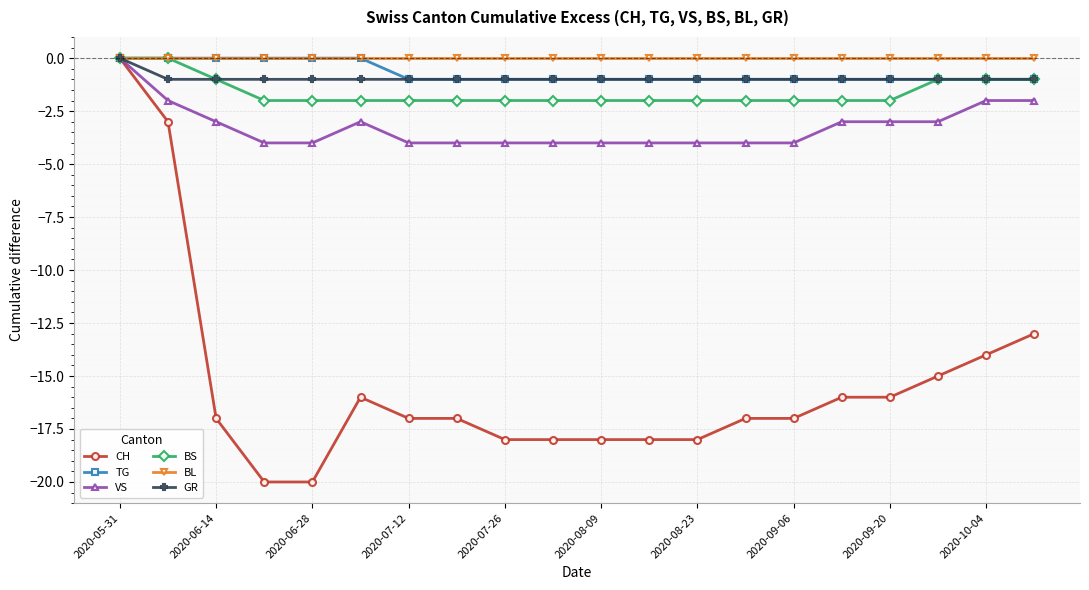

What is the value of the TG point at the 10th from the left?

-1